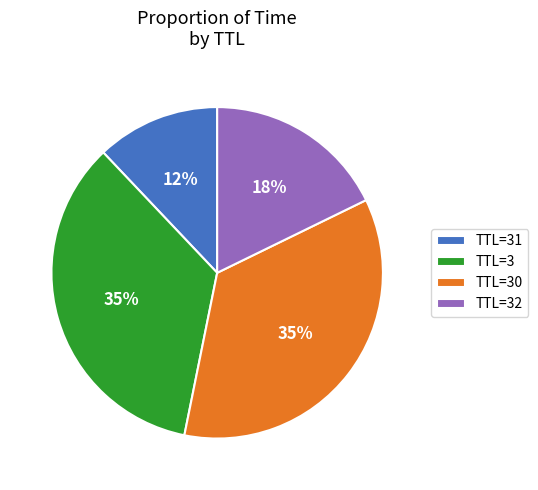

Which category has the smallest portion of the pie?

TTL=31